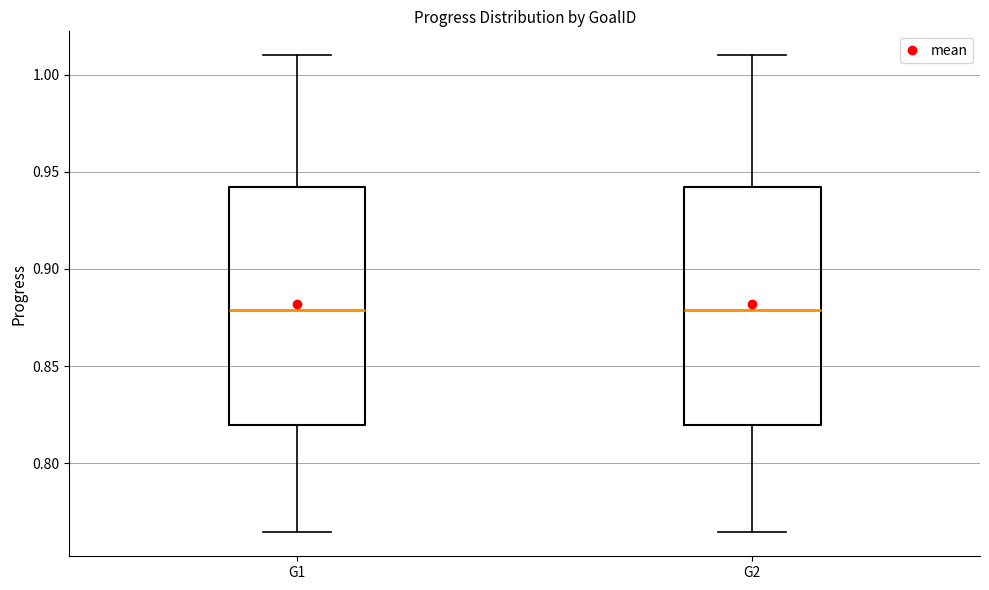

Where is the upper edge of the box for G1 on the y-axis? The values are not printed on the chart, so give them approximately, as read against the axis.

0.940